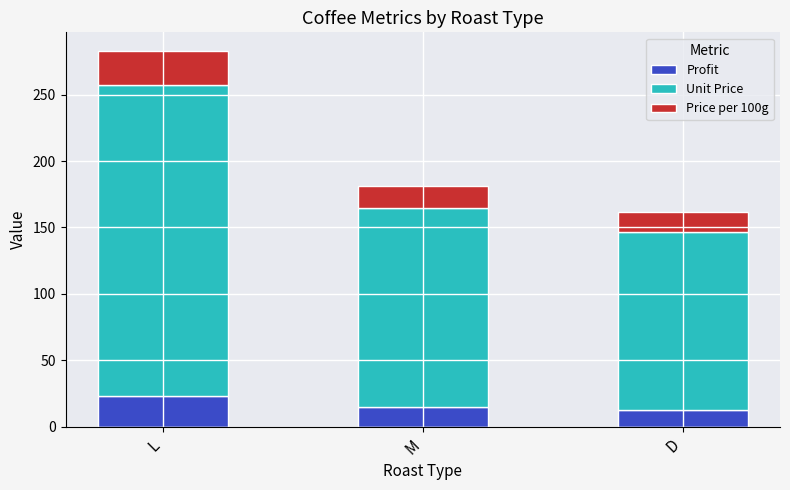

How many values in the Profit series exceed 14?

2